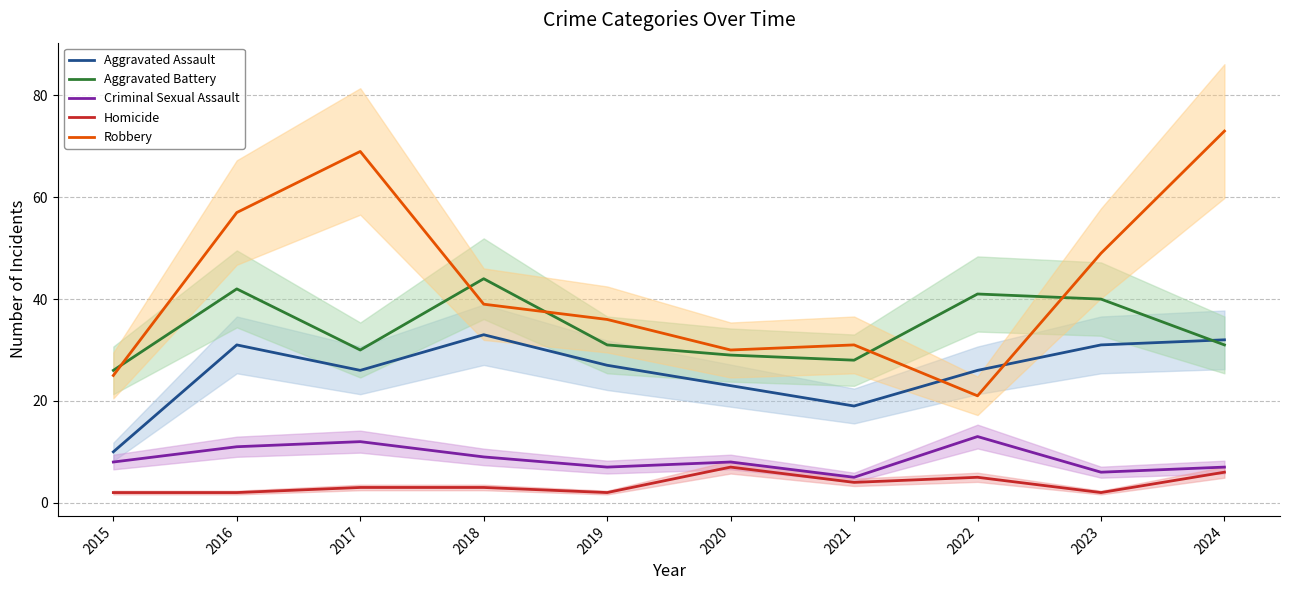

Rank the categories by Aggravated Battery value from highest to lowest.

2018, 2016, 2022, 2023, 2019, 2024, 2017, 2020, 2021, 2015